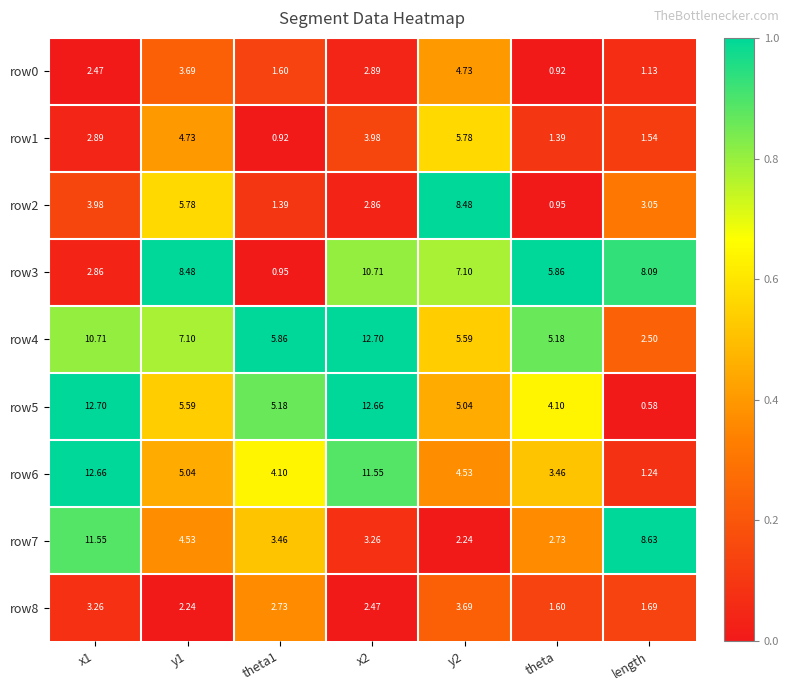

Is the value of row4 at x1 greater than the value of row0 at y1?

Yes